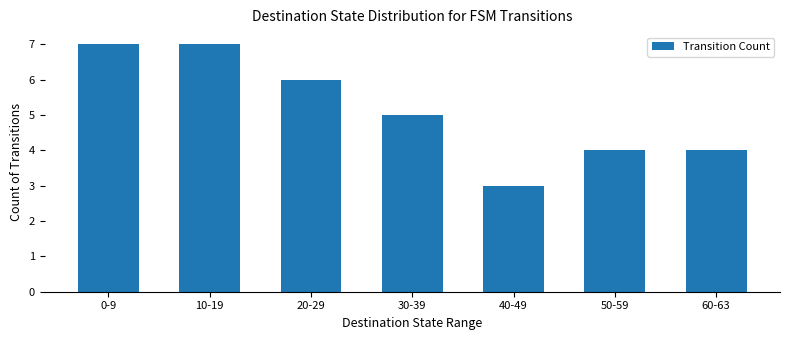

What is the smallest value displayed?

3